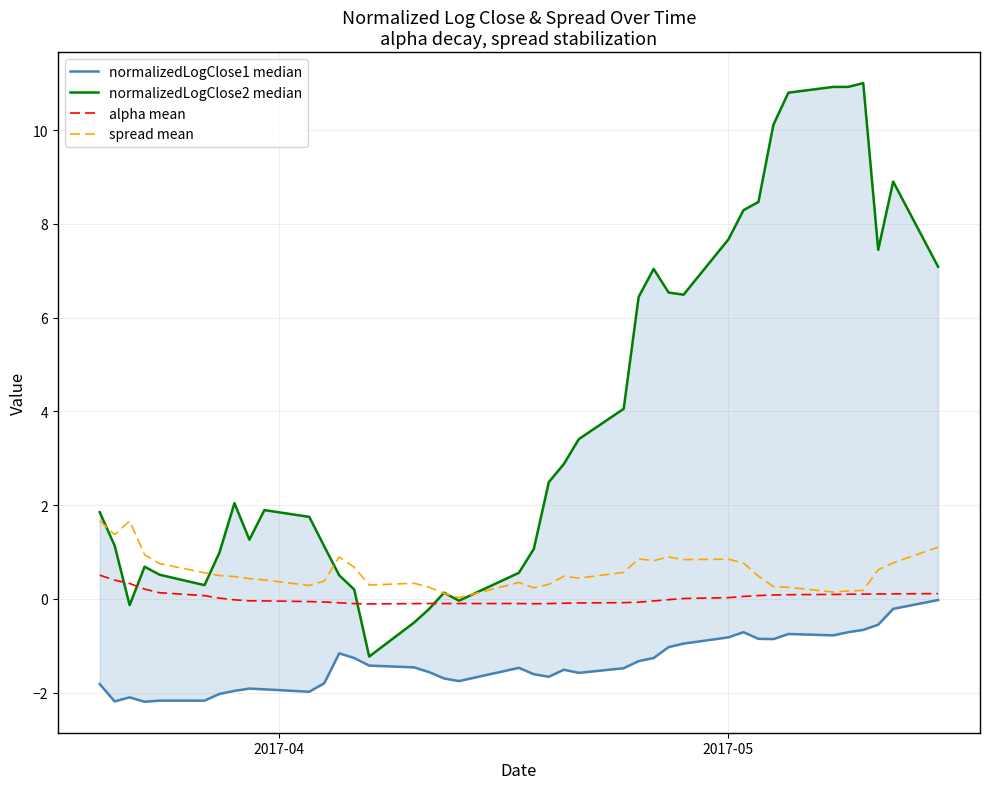

What are all the series names shown in the legend?

normalizedLogClose1 median, normalizedLogClose2 median, alpha mean, spread mean